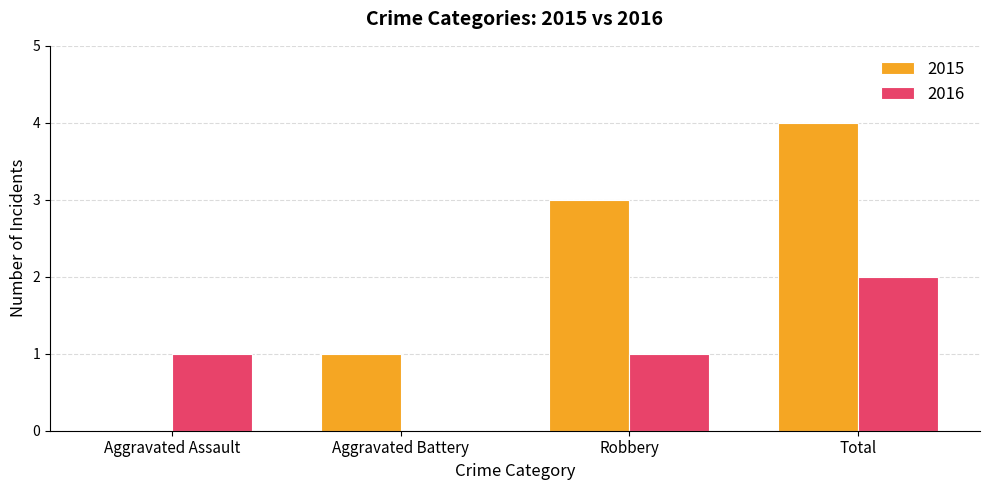

What is the sum of all 2015 values?

8